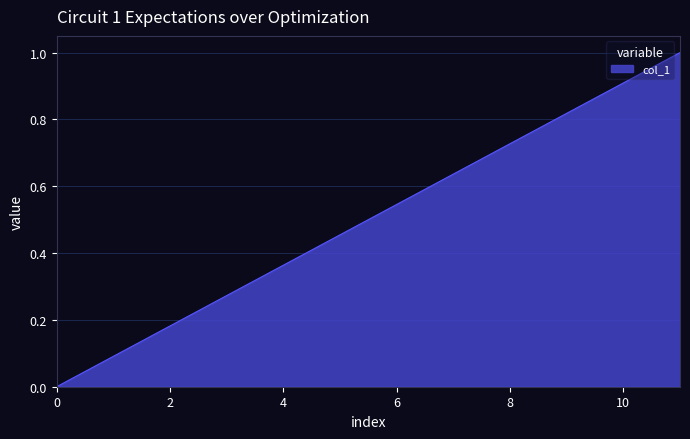

What is the difference between the maximum and minimum values?

1.0